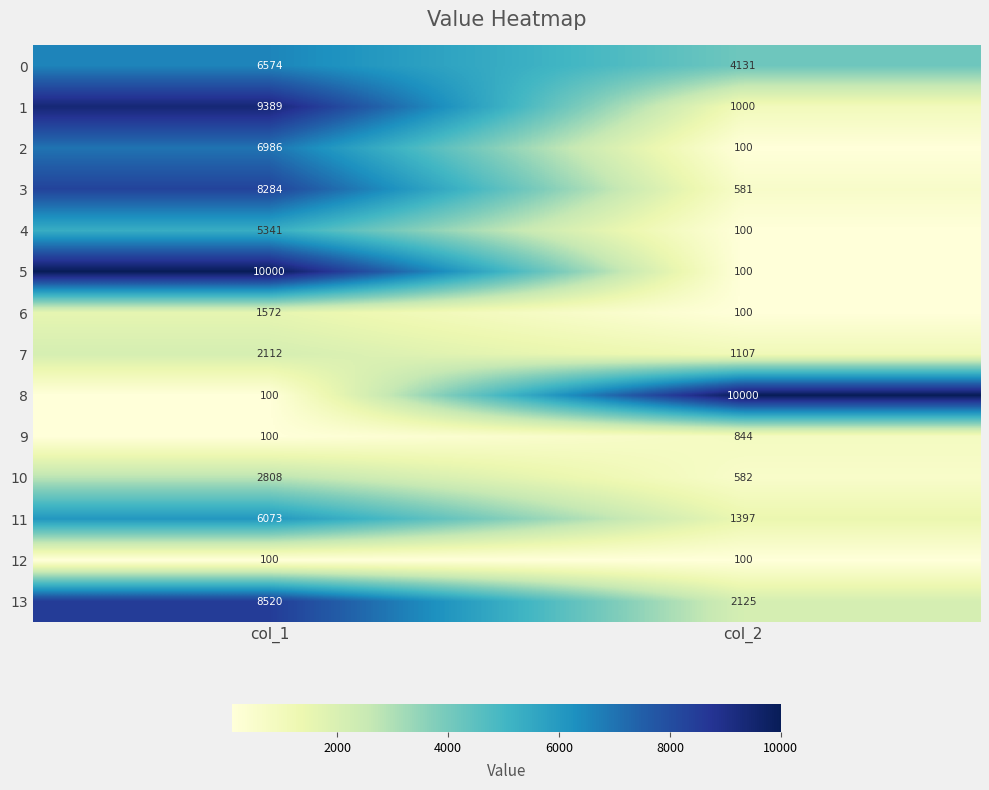

Is it true that 12 equals 137 at col_2?

False